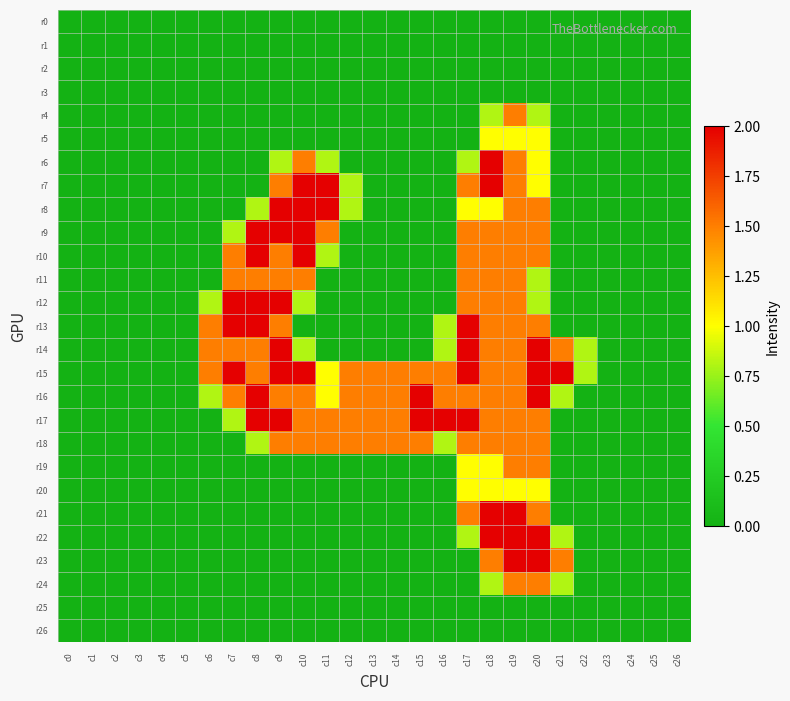

Reading left to right, transcribe all the data shown in this chart.

r0: c0=0.0	c1=0.0	c2=0.0	c3=0.0	c4=0.0	c5=0.0	c6=0.0	c7=0.0	c8=0.0	c9=0.0	c10=0.0	c11=0.0	c12=0.0	c13=0.0	c14=0.0	c15=0.0	c16=0.0	c17=0.0	c18=0.0	c19=0.0	c20=0.0	c21=0.0	c22=0.0	c23=0.0	c24=0.0	c25=0.0	c26=0.0
r1: c0=0.0	c1=0.0	c2=0.0	c3=0.0	c4=0.0	c5=0.0	c6=0.0	c7=0.0	c8=0.0	c9=0.0	c10=0.0	c11=0.0	c12=0.0	c13=0.0	c14=0.0	c15=0.0	c16=0.0	c17=0.0	c18=0.0	c19=0.0	c20=0.0	c21=0.0	c22=0.0	c23=0.0	c24=0.0	c25=0.0	c26=0.0
r2: c0=0.0	c1=0.0	c2=0.0	c3=0.0	c4=0.0	c5=0.0	c6=0.0	c7=0.0	c8=0.0	c9=0.0	c10=0.0	c11=0.0	c12=0.0	c13=0.0	c14=0.0	c15=0.0	c16=0.0	c17=0.0	c18=0.0	c19=0.0	c20=0.0	c21=0.0	c22=0.0	c23=0.0	c24=0.0	c25=0.0	c26=0.0
r3: c0=0.0	c1=0.0	c2=0.0	c3=0.0	c4=0.0	c5=0.0	c6=0.0	c7=0.0	c8=0.0	c9=0.0	c10=0.0	c11=0.0	c12=0.0	c13=0.0	c14=0.0	c15=0.0	c16=0.0	c17=0.0	c18=0.0	c19=0.0	c20=0.0	c21=0.0	c22=0.0	c23=0.0	c24=0.0	c25=0.0	c26=0.0
r4: c0=0.0	c1=0.0	c2=0.0	c3=0.0	c4=0.0	c5=0.0	c6=0.0	c7=0.0	c8=0.0	c9=0.0	c10=0.0	c11=0.0	c12=0.0	c13=0.0	c14=0.0	c15=0.0	c16=0.0	c17=0.0	c18=0.8	c19=1.5	c20=0.8	c21=0.0	c22=0.0	c23=0.0	c24=0.0	c25=0.0	c26=0.0
r5: c0=0.0	c1=0.0	c2=0.0	c3=0.0	c4=0.0	c5=0.0	c6=0.0	c7=0.0	c8=0.0	c9=0.0	c10=0.0	c11=0.0	c12=0.0	c13=0.0	c14=0.0	c15=0.0	c16=0.0	c17=0.0	c18=1.0	c19=1.0	c20=1.0	c21=0.0	c22=0.0	c23=0.0	c24=0.0	c25=0.0	c26=0.0
r6: c0=0.0	c1=0.0	c2=0.0	c3=0.0	c4=0.0	c5=0.0	c6=0.0	c7=0.0	c8=0.0	c9=0.8	c10=1.5	c11=0.8	c12=0.0	c13=0.0	c14=0.0	c15=0.0	c16=0.0	c17=0.8	c18=2.0	c19=1.5	c20=1.0	c21=0.0	c22=0.0	c23=0.0	c24=0.0	c25=0.0	c26=0.0
r7: c0=0.0	c1=0.0	c2=0.0	c3=0.0	c4=0.0	c5=0.0	c6=0.0	c7=0.0	c8=0.0	c9=1.5	c10=2.0	c11=2.0	c12=0.8	c13=0.0	c14=0.0	c15=0.0	c16=0.0	c17=1.5	c18=2.0	c19=1.5	c20=1.0	c21=0.0	c22=0.0	c23=0.0	c24=0.0	c25=0.0	c26=0.0
r8: c0=0.0	c1=0.0	c2=0.0	c3=0.0	c4=0.0	c5=0.0	c6=0.0	c7=0.0	c8=0.8	c9=2.0	c10=2.0	c11=2.0	c12=0.8	c13=0.0	c14=0.0	c15=0.0	c16=0.0	c17=1.0	c18=1.0	c19=1.5	c20=1.5	c21=0.0	c22=0.0	c23=0.0	c24=0.0	c25=0.0	c26=0.0
r9: c0=0.0	c1=0.0	c2=0.0	c3=0.0	c4=0.0	c5=0.0	c6=0.0	c7=0.8	c8=2.0	c9=2.0	c10=2.0	c11=1.5	c12=0.0	c13=0.0	c14=0.0	c15=0.0	c16=0.0	c17=1.5	c18=1.5	c19=1.5	c20=1.5	c21=0.0	c22=0.0	c23=0.0	c24=0.0	c25=0.0	c26=0.0
r10: c0=0.0	c1=0.0	c2=0.0	c3=0.0	c4=0.0	c5=0.0	c6=0.0	c7=1.5	c8=2.0	c9=1.5	c10=2.0	c11=0.8	c12=0.0	c13=0.0	c14=0.0	c15=0.0	c16=0.0	c17=1.5	c18=1.5	c19=1.5	c20=1.5	c21=0.0	c22=0.0	c23=0.0	c24=0.0	c25=0.0	c26=0.0
r11: c0=0.0	c1=0.0	c2=0.0	c3=0.0	c4=0.0	c5=0.0	c6=0.0	c7=1.5	c8=1.5	c9=1.5	c10=1.5	c11=0.0	c12=0.0	c13=0.0	c14=0.0	c15=0.0	c16=0.0	c17=1.5	c18=1.5	c19=1.5	c20=0.8	c21=0.0	c22=0.0	c23=0.0	c24=0.0	c25=0.0	c26=0.0
r12: c0=0.0	c1=0.0	c2=0.0	c3=0.0	c4=0.0	c5=0.0	c6=0.8	c7=2.0	c8=2.0	c9=2.0	c10=0.8	c11=0.0	c12=0.0	c13=0.0	c14=0.0	c15=0.0	c16=0.0	c17=1.5	c18=1.5	c19=1.5	c20=0.8	c21=0.0	c22=0.0	c23=0.0	c24=0.0	c25=0.0	c26=0.0
r13: c0=0.0	c1=0.0	c2=0.0	c3=0.0	c4=0.0	c5=0.0	c6=1.5	c7=2.0	c8=2.0	c9=1.5	c10=0.0	c11=0.0	c12=0.0	c13=0.0	c14=0.0	c15=0.0	c16=0.8	c17=2.0	c18=1.5	c19=1.5	c20=1.5	c21=0.0	c22=0.0	c23=0.0	c24=0.0	c25=0.0	c26=0.0
r14: c0=0.0	c1=0.0	c2=0.0	c3=0.0	c4=0.0	c5=0.0	c6=1.5	c7=1.5	c8=1.5	c9=2.0	c10=0.8	c11=0.0	c12=0.0	c13=0.0	c14=0.0	c15=0.0	c16=0.8	c17=2.0	c18=1.5	c19=1.5	c20=2.0	c21=1.5	c22=0.8	c23=0.0	c24=0.0	c25=0.0	c26=0.0
r15: c0=0.0	c1=0.0	c2=0.0	c3=0.0	c4=0.0	c5=0.0	c6=1.5	c7=2.0	c8=1.5	c9=2.0	c10=2.0	c11=1.0	c12=1.5	c13=1.5	c14=1.5	c15=1.5	c16=1.5	c17=2.0	c18=1.5	c19=1.5	c20=2.0	c21=2.0	c22=0.8	c23=0.0	c24=0.0	c25=0.0	c26=0.0
r16: c0=0.0	c1=0.0	c2=0.0	c3=0.0	c4=0.0	c5=0.0	c6=0.8	c7=1.5	c8=2.0	c9=1.5	c10=1.5	c11=1.0	c12=1.5	c13=1.5	c14=1.5	c15=2.0	c16=1.5	c17=1.5	c18=1.5	c19=1.5	c20=2.0	c21=0.8	c22=0.0	c23=0.0	c24=0.0	c25=0.0	c26=0.0
r17: c0=0.0	c1=0.0	c2=0.0	c3=0.0	c4=0.0	c5=0.0	c6=0.0	c7=0.8	c8=2.0	c9=2.0	c10=1.5	c11=1.5	c12=1.5	c13=1.5	c14=1.5	c15=2.0	c16=2.0	c17=2.0	c18=1.5	c19=1.5	c20=1.5	c21=0.0	c22=0.0	c23=0.0	c24=0.0	c25=0.0	c26=0.0
r18: c0=0.0	c1=0.0	c2=0.0	c3=0.0	c4=0.0	c5=0.0	c6=0.0	c7=0.0	c8=0.8	c9=1.5	c10=1.5	c11=1.5	c12=1.5	c13=1.5	c14=1.5	c15=1.5	c16=0.8	c17=1.5	c18=1.5	c19=1.5	c20=1.5	c21=0.0	c22=0.0	c23=0.0	c24=0.0	c25=0.0	c26=0.0
r19: c0=0.0	c1=0.0	c2=0.0	c3=0.0	c4=0.0	c5=0.0	c6=0.0	c7=0.0	c8=0.0	c9=0.0	c10=0.0	c11=0.0	c12=0.0	c13=0.0	c14=0.0	c15=0.0	c16=0.0	c17=1.0	c18=1.0	c19=1.5	c20=1.5	c21=0.0	c22=0.0	c23=0.0	c24=0.0	c25=0.0	c26=0.0
r20: c0=0.0	c1=0.0	c2=0.0	c3=0.0	c4=0.0	c5=0.0	c6=0.0	c7=0.0	c8=0.0	c9=0.0	c10=0.0	c11=0.0	c12=0.0	c13=0.0	c14=0.0	c15=0.0	c16=0.0	c17=1.0	c18=1.0	c19=1.0	c20=1.0	c21=0.0	c22=0.0	c23=0.0	c24=0.0	c25=0.0	c26=0.0
r21: c0=0.0	c1=0.0	c2=0.0	c3=0.0	c4=0.0	c5=0.0	c6=0.0	c7=0.0	c8=0.0	c9=0.0	c10=0.0	c11=0.0	c12=0.0	c13=0.0	c14=0.0	c15=0.0	c16=0.0	c17=1.5	c18=2.0	c19=2.0	c20=1.5	c21=0.0	c22=0.0	c23=0.0	c24=0.0	c25=0.0	c26=0.0
r22: c0=0.0	c1=0.0	c2=0.0	c3=0.0	c4=0.0	c5=0.0	c6=0.0	c7=0.0	c8=0.0	c9=0.0	c10=0.0	c11=0.0	c12=0.0	c13=0.0	c14=0.0	c15=0.0	c16=0.0	c17=0.8	c18=2.0	c19=2.0	c20=2.0	c21=0.8	c22=0.0	c23=0.0	c24=0.0	c25=0.0	c26=0.0
r23: c0=0.0	c1=0.0	c2=0.0	c3=0.0	c4=0.0	c5=0.0	c6=0.0	c7=0.0	c8=0.0	c9=0.0	c10=0.0	c11=0.0	c12=0.0	c13=0.0	c14=0.0	c15=0.0	c16=0.0	c17=0.0	c18=1.5	c19=2.0	c20=2.0	c21=1.5	c22=0.0	c23=0.0	c24=0.0	c25=0.0	c26=0.0
r24: c0=0.0	c1=0.0	c2=0.0	c3=0.0	c4=0.0	c5=0.0	c6=0.0	c7=0.0	c8=0.0	c9=0.0	c10=0.0	c11=0.0	c12=0.0	c13=0.0	c14=0.0	c15=0.0	c16=0.0	c17=0.0	c18=0.8	c19=1.5	c20=1.5	c21=0.8	c22=0.0	c23=0.0	c24=0.0	c25=0.0	c26=0.0
r25: c0=0.0	c1=0.0	c2=0.0	c3=0.0	c4=0.0	c5=0.0	c6=0.0	c7=0.0	c8=0.0	c9=0.0	c10=0.0	c11=0.0	c12=0.0	c13=0.0	c14=0.0	c15=0.0	c16=0.0	c17=0.0	c18=0.0	c19=0.0	c20=0.0	c21=0.0	c22=0.0	c23=0.0	c24=0.0	c25=0.0	c26=0.0
r26: c0=0.0	c1=0.0	c2=0.0	c3=0.0	c4=0.0	c5=0.0	c6=0.0	c7=0.0	c8=0.0	c9=0.0	c10=0.0	c11=0.0	c12=0.0	c13=0.0	c14=0.0	c15=0.0	c16=0.0	c17=0.0	c18=0.0	c19=0.0	c20=0.0	c21=0.0	c22=0.0	c23=0.0	c24=0.0	c25=0.0	c26=0.0